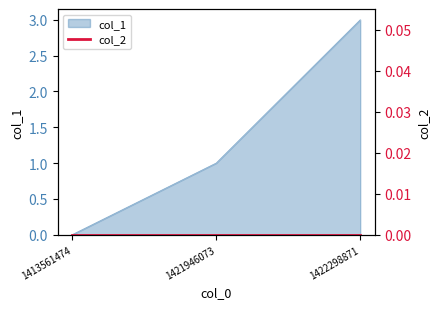

Reading left to right, list all the values displayed in this chart.

0	1	3